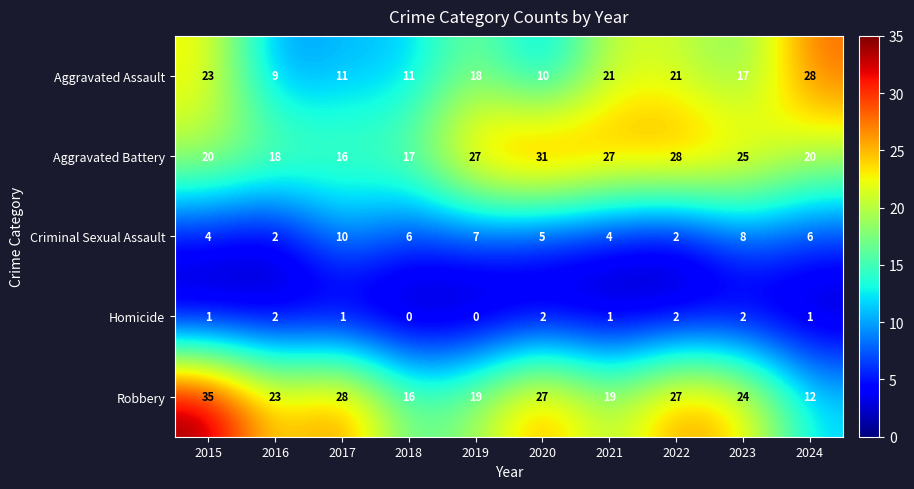

What is the total value across all series at 2018?

50